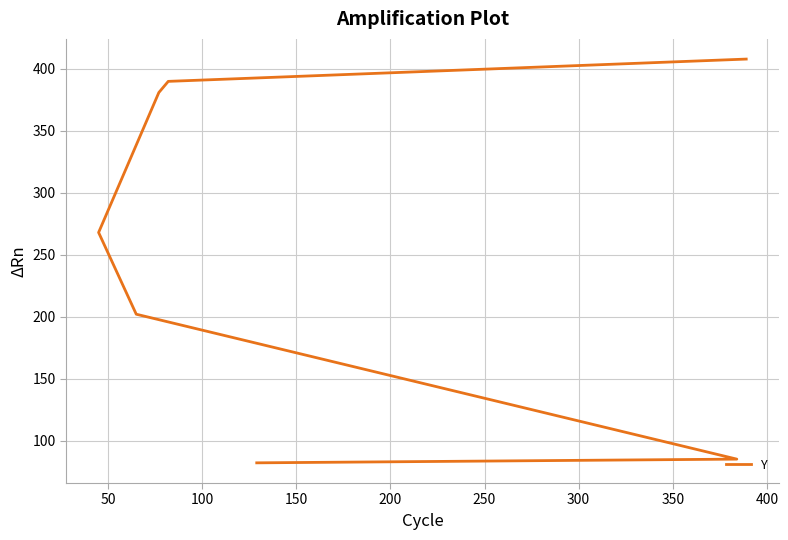

Reading left to right, list all the values displayed in this chart.

82	85	202	268	381	390	408